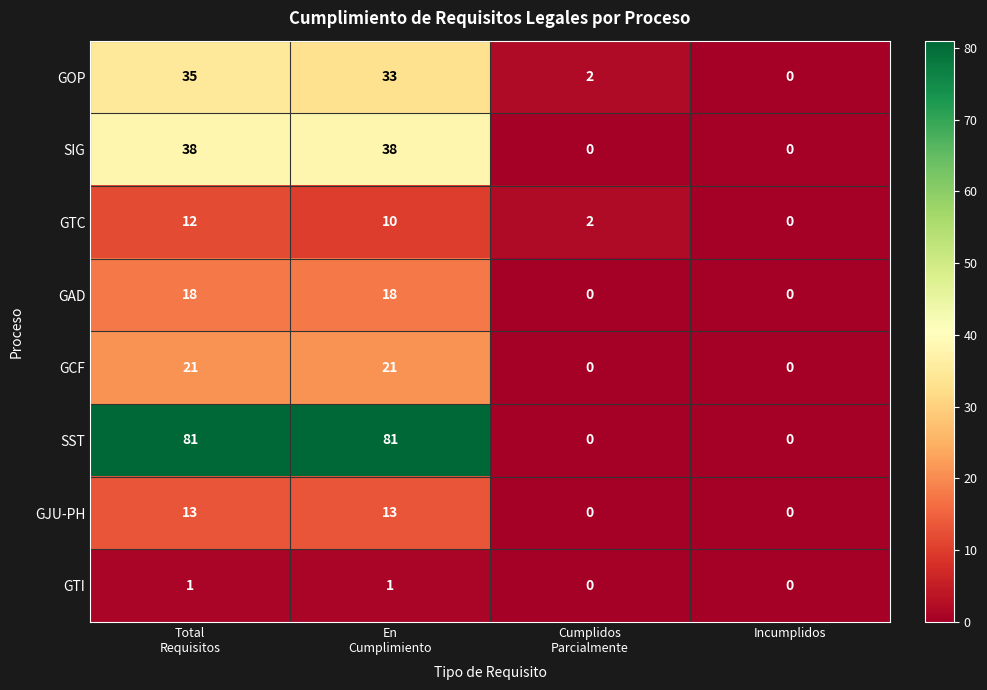

What is the greatest value displayed?

81